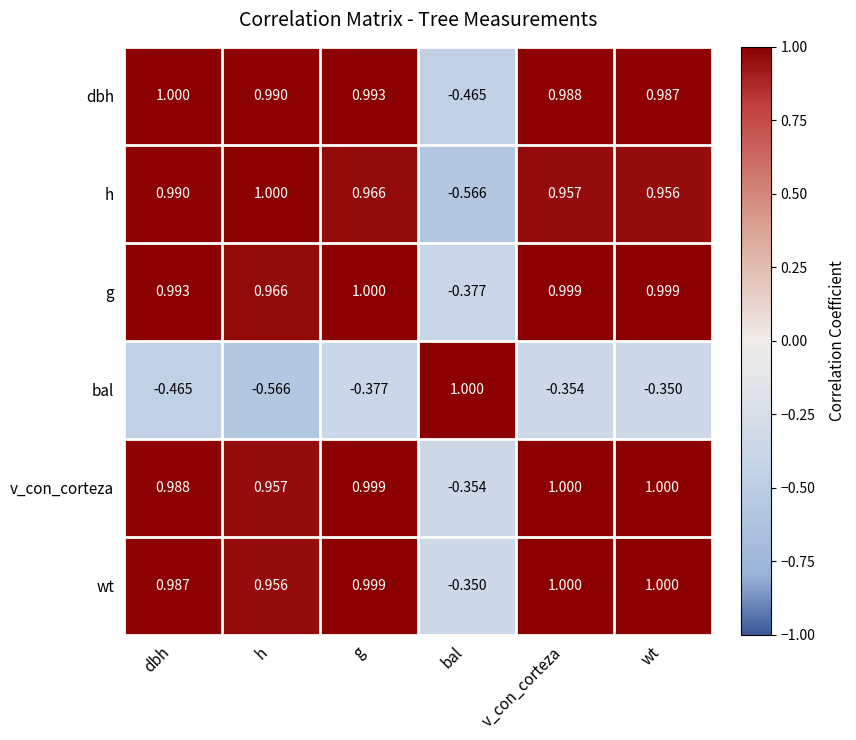

What is the total value across all series at bal?

-1.1